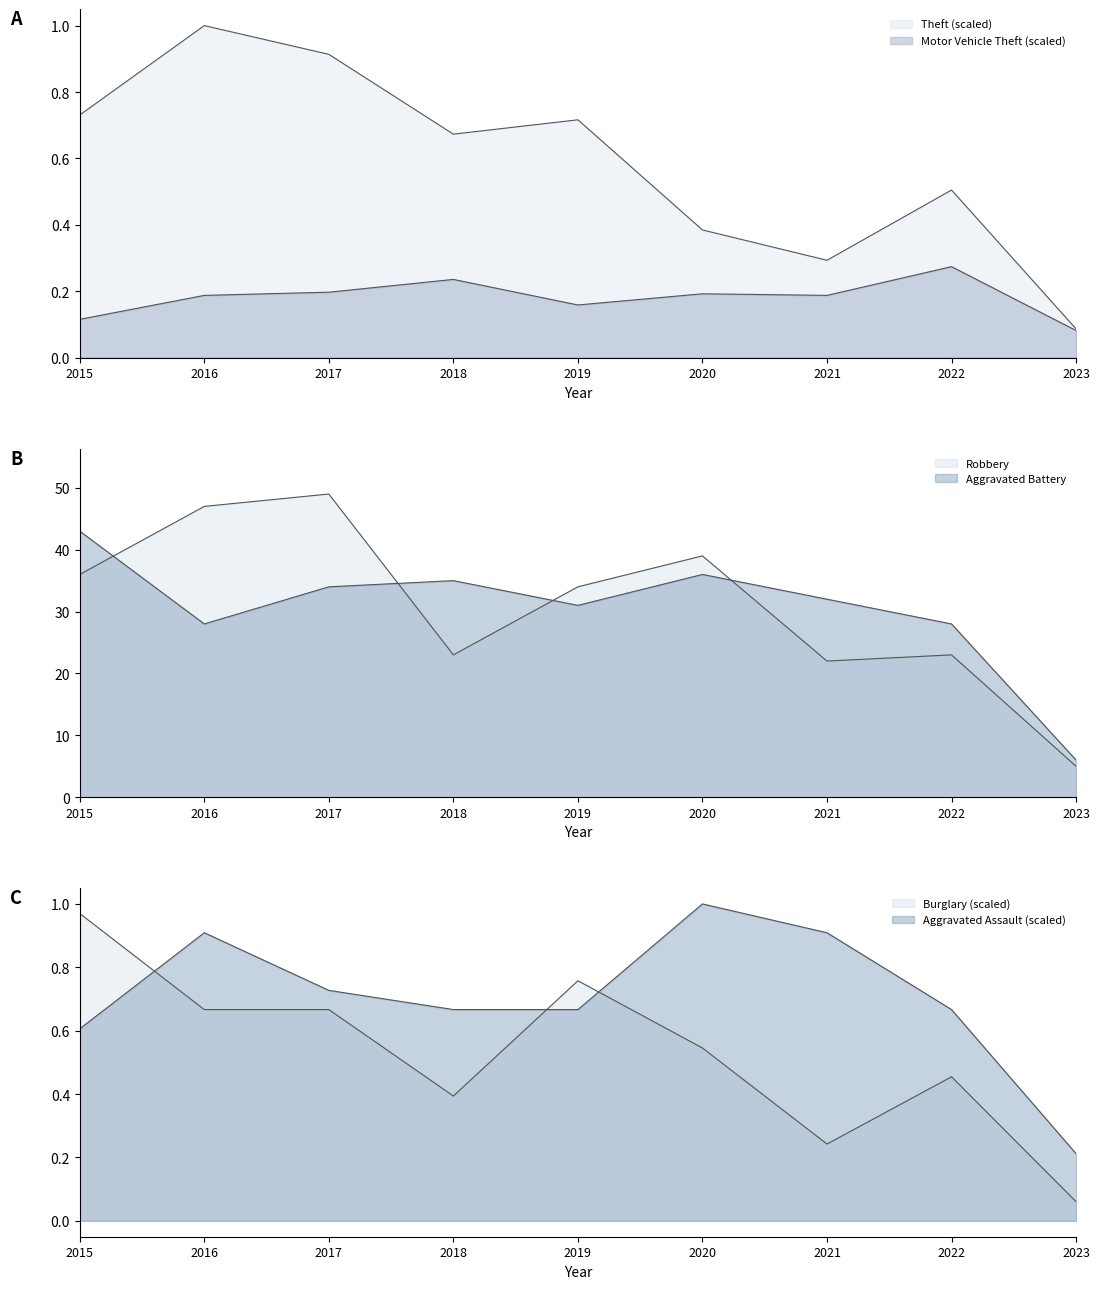

Reading left to right, what are all the values shown in this chart?

Theft: 0.7	1.0	0.9	0.7	0.7	0.4	0.3	0.5	0.1
Motor Vehicle Theft: 0.1	0.2	0.2	0.2	0.2	0.2	0.2	0.3	0.1
Robbery: 36.0	47.0	49.0	23.0	34.0	39.0	22.0	23.0	5.0
Aggravated Battery: 43.0	28.0	34.0	35.0	31.0	36.0	32.0	28.0	6.0
Burglary: 1.0	0.7	0.7	0.4	0.8	0.5	0.2	0.5	0.1
Aggravated Assault: 0.6	0.9	0.7	0.7	0.7	1.0	0.9	0.7	0.2